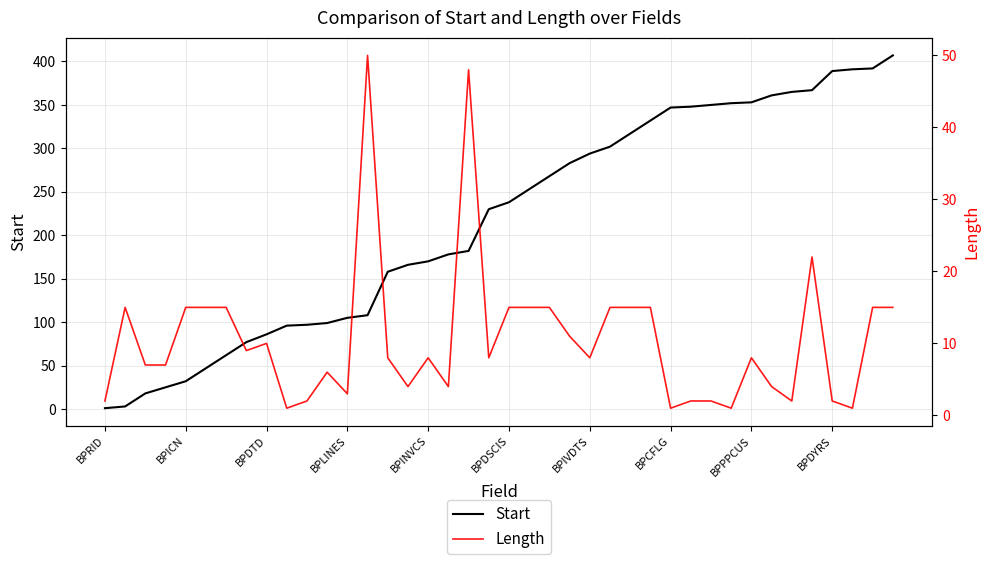

True or false: Start has a value of 71 at BPLINES.

False